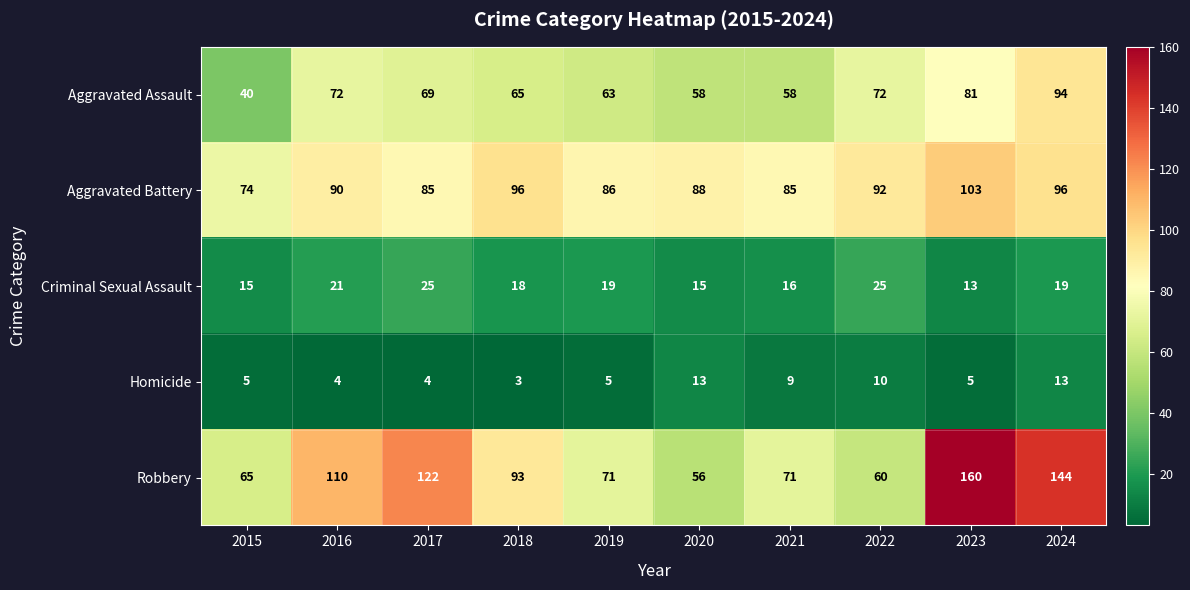

Which series has the widest spread of values?

Robbery